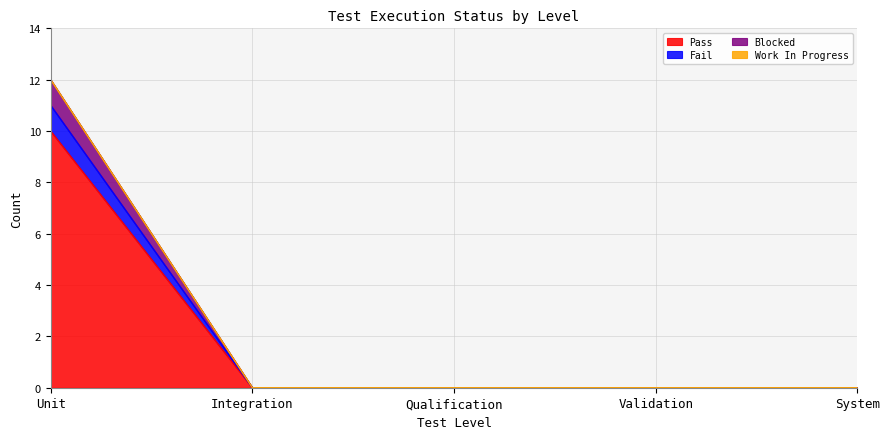

Does the chart display data point markers on the line(s)?

No